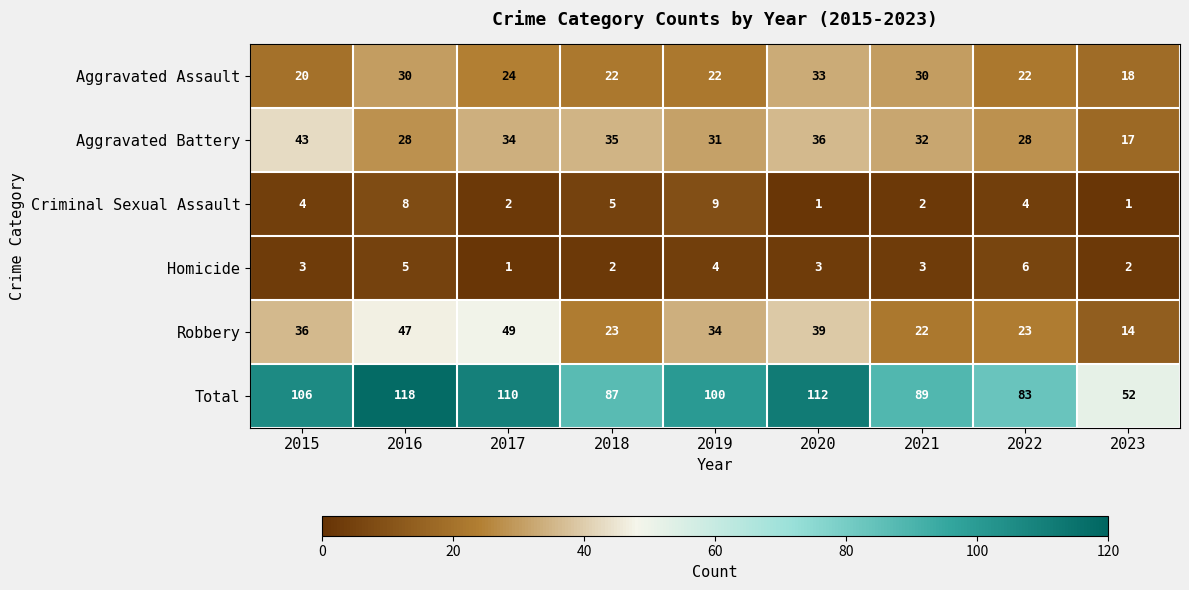

The Criminal Sexual Assault series shows 9 at 2019. True or false?

True